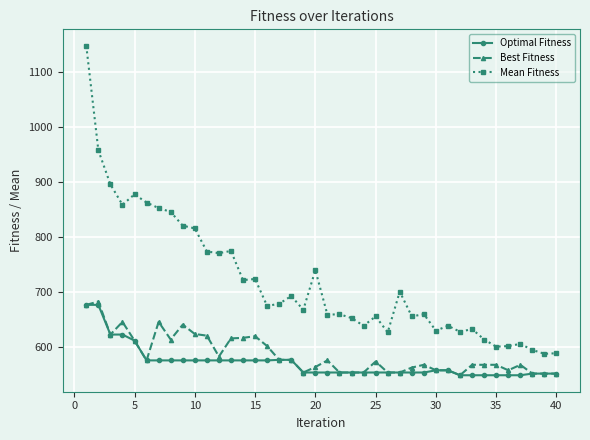

True or false: Mean Fitness and Best Fitness intersect in this chart.

False